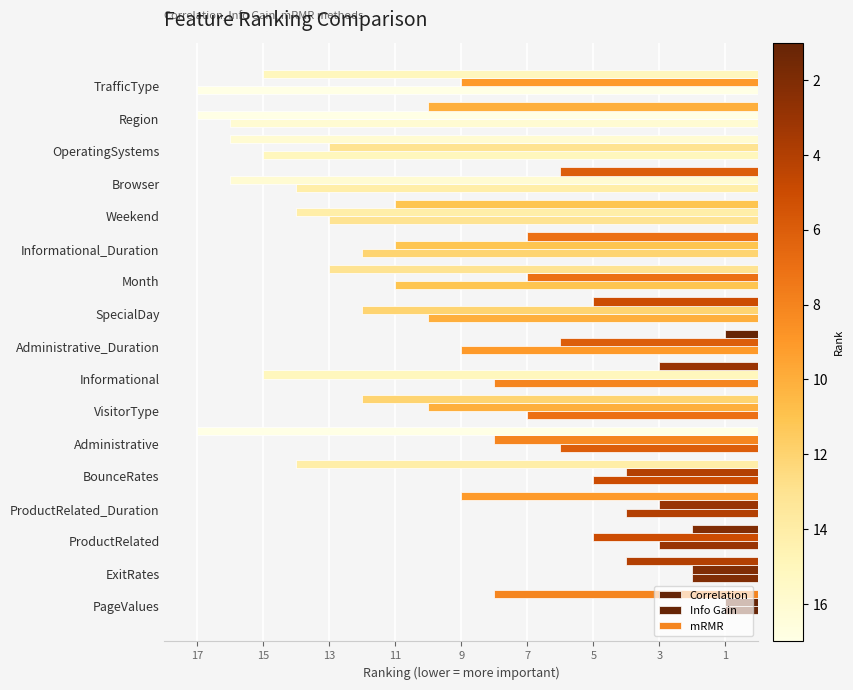

Which series has the largest total across all categories?

Correlation